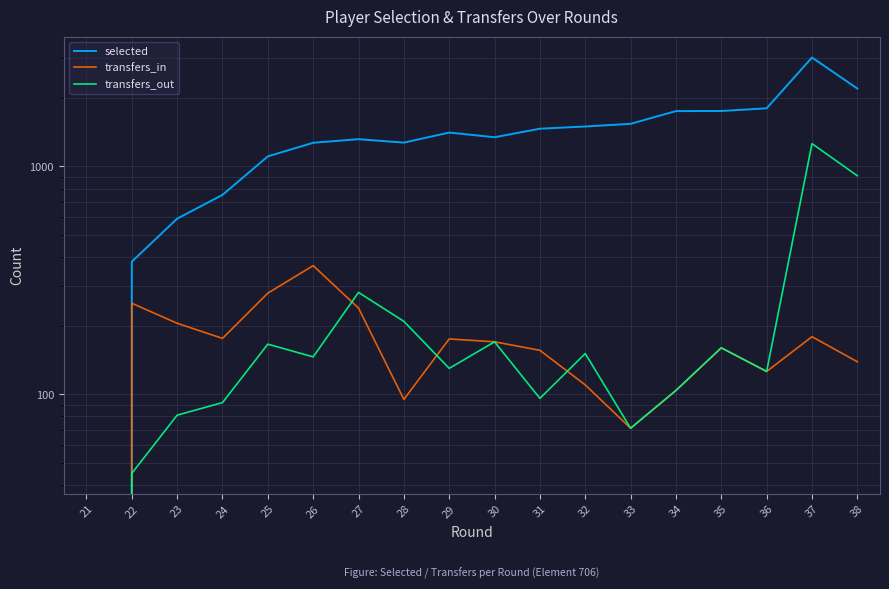

What is the difference between the maximum and minimum values in the selected series?

3006